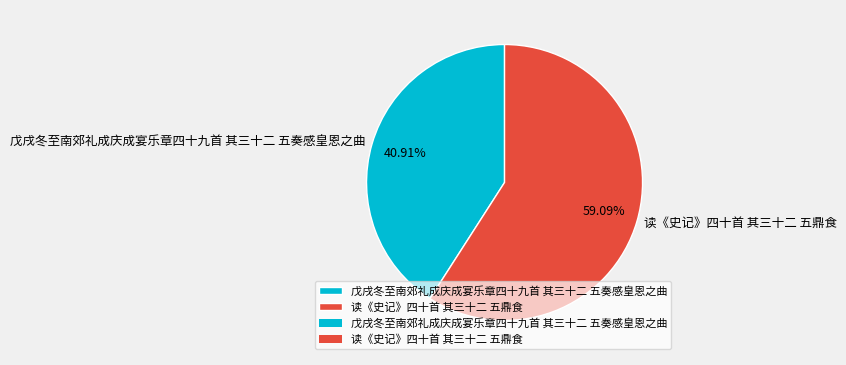

What portion of the pie excludes 戊戌冬至南郊礼成庆成宴乐章四十九首 其三十二 五奏感皇恩之曲?

59.1%